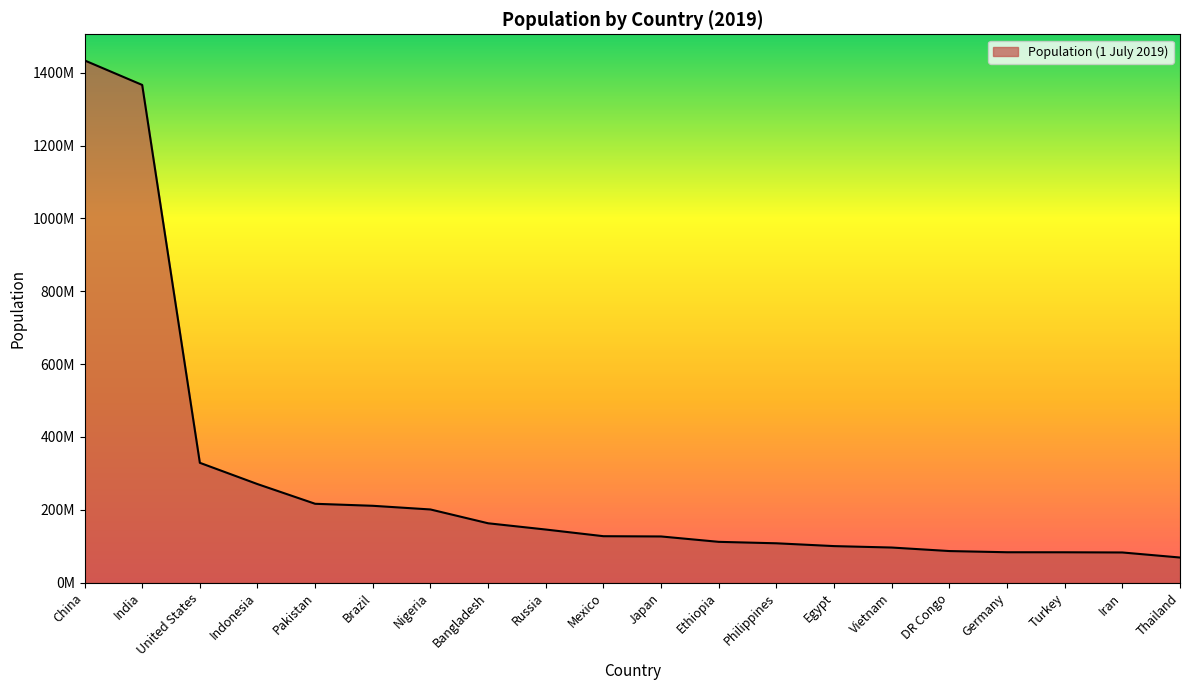

Is it true that the value at China is 1433783686?

True